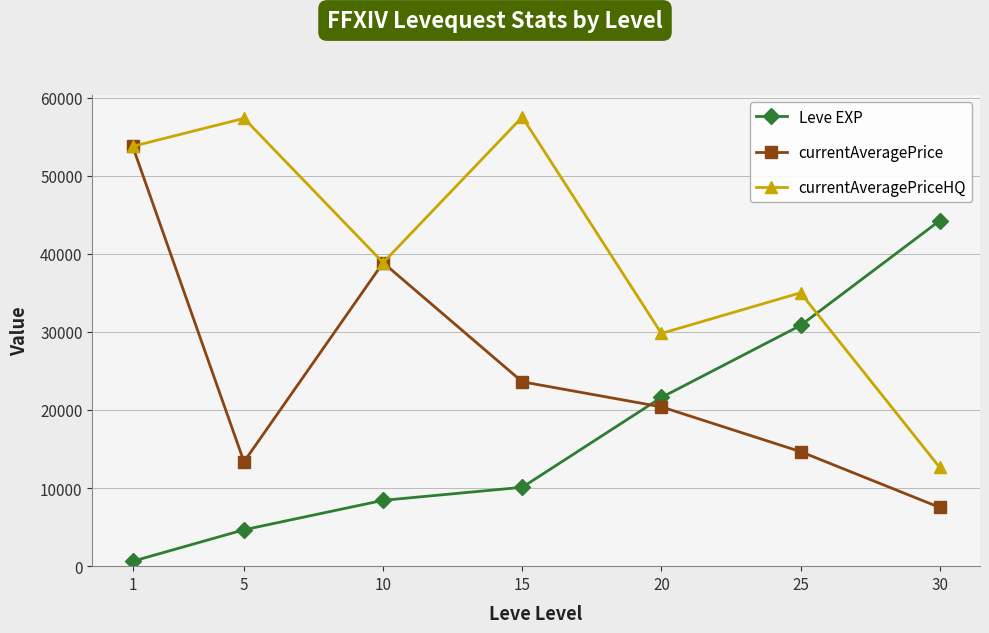

At which label does currentAveragePrice reach its minimum?

30